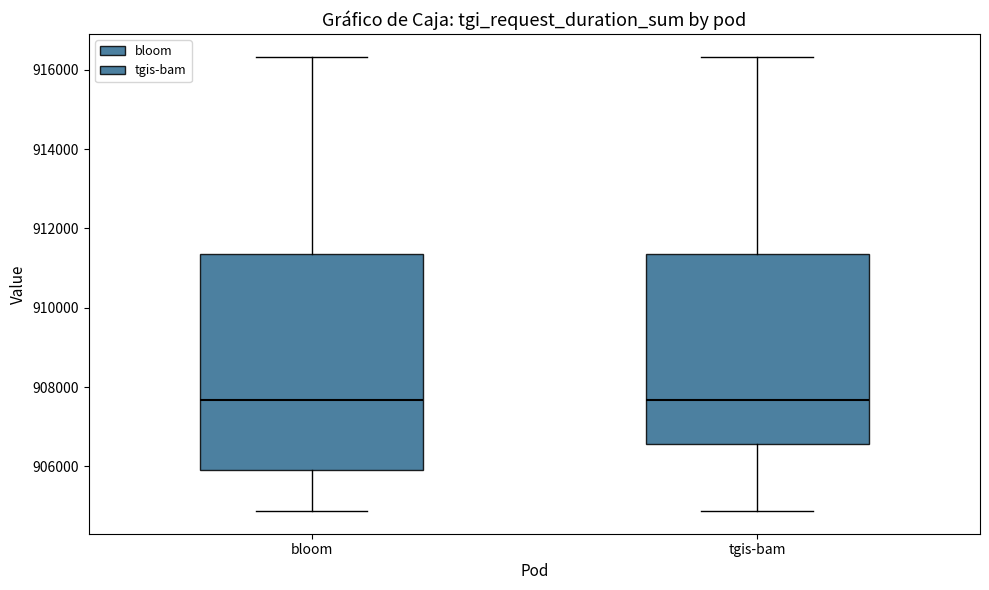

Reading left to right, read every box against the y-axis: the position of its median line, the range the box covers, and the ends of its whiskers. The values are not printed on the chart, so give them approximately, as read against the axis.

bloom: median 907600, box 905800 to 911400, whiskers 904800 to 916400
tgis-bam: median 907600, box 906600 to 911400, whiskers 904800 to 916400